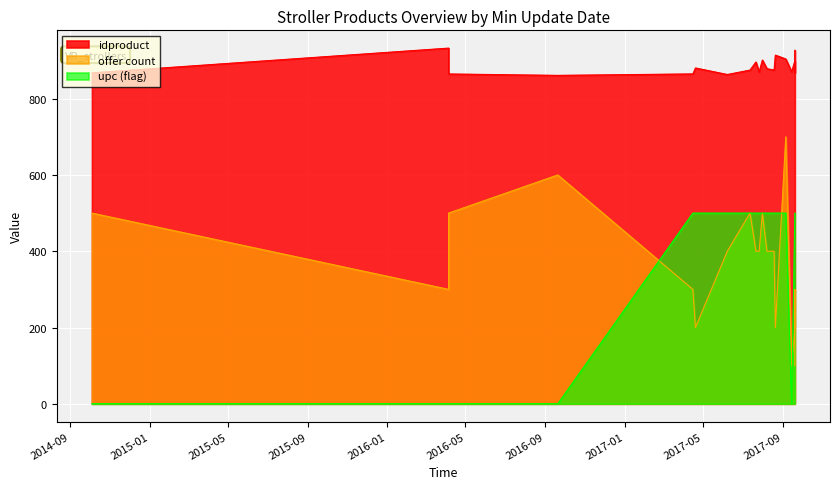

At which category is the sum across all series the highest?

2017-09-06